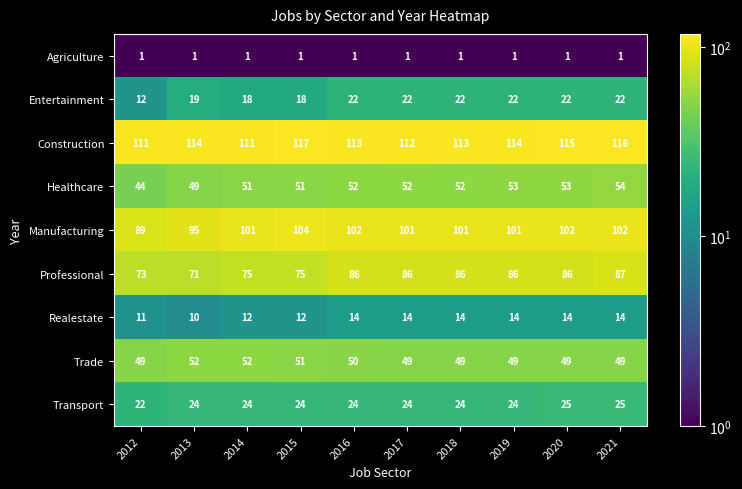

What is the spread (max minus min) of values at 2014?

110